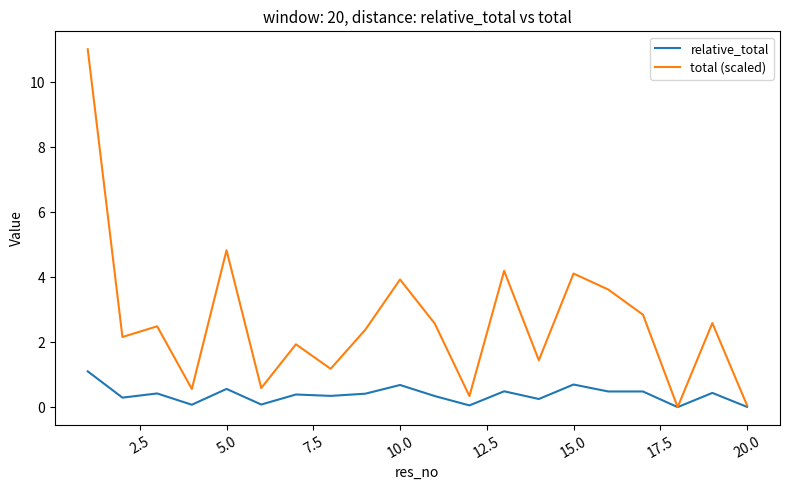

What is the greatest value displayed?

11.0